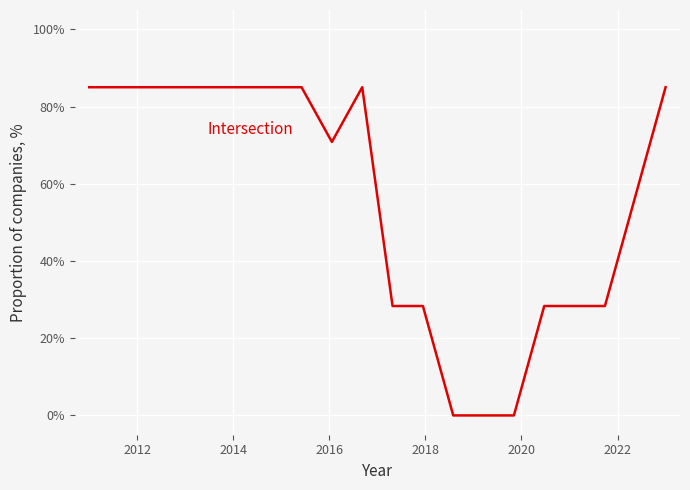

What is the maximum value shown in the chart?

85.0